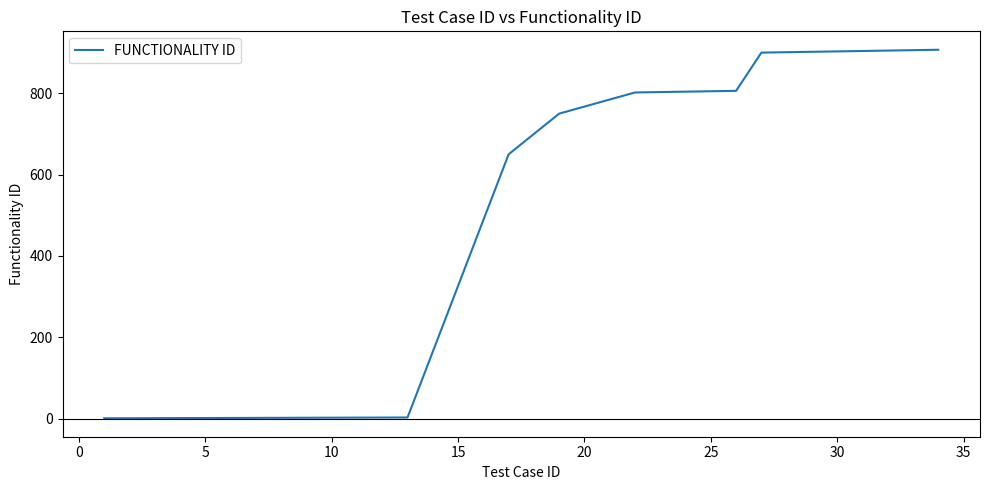

What is the greatest value displayed?

907